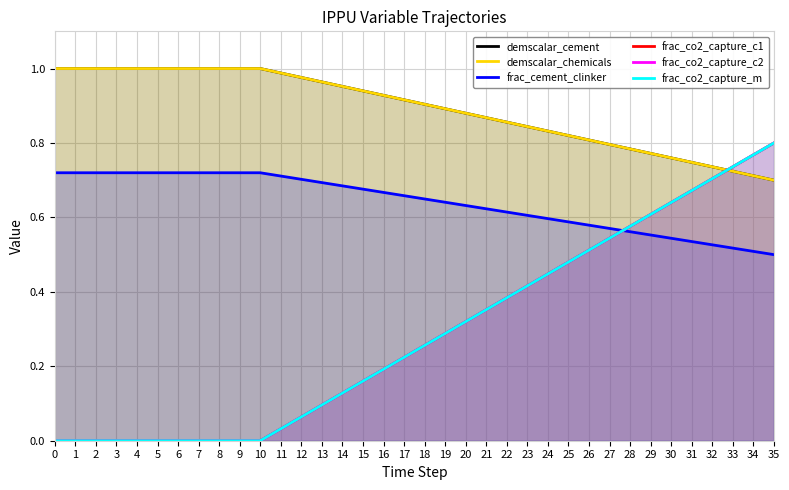

Is the value of frac_cement_clinker at 18 greater than the value of frac_co2_capture_c1 at 28?

Yes